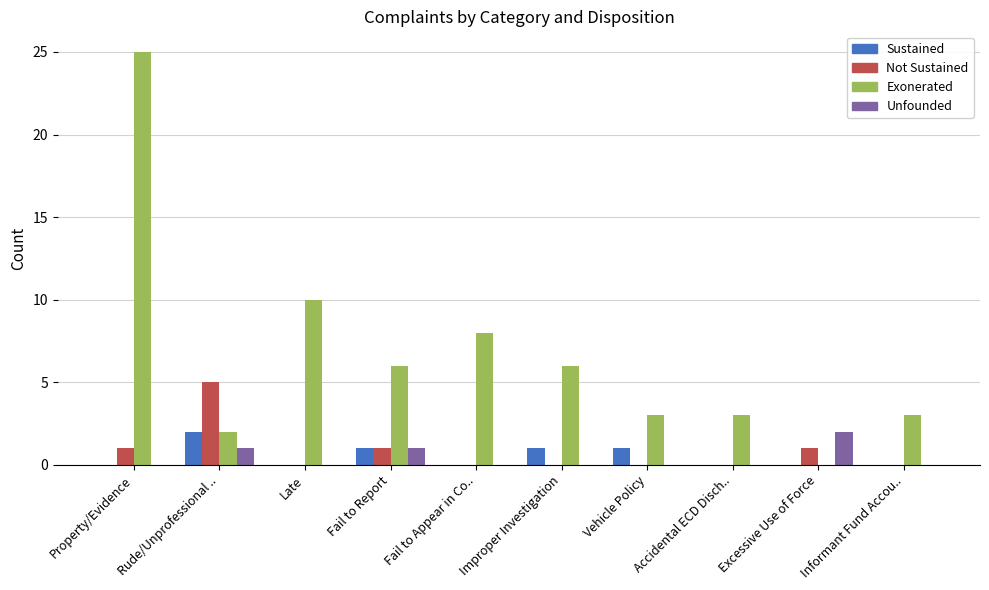

How many groups of bars are there?

10